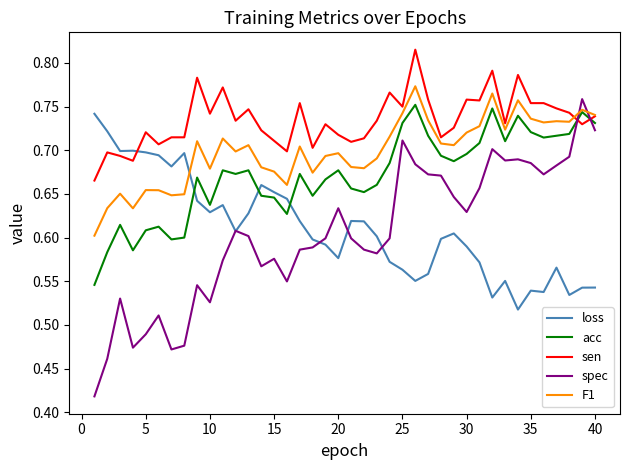

Which series ends up on top after the final intersection of F1 and spec?

F1